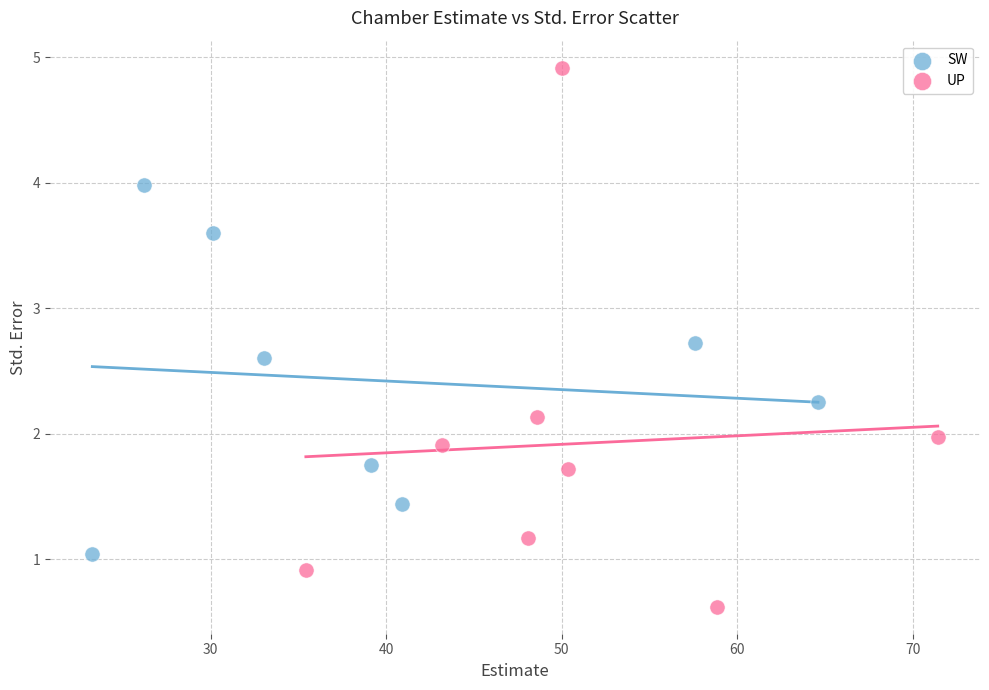

Which series reaches the minimum Y coordinate?

UP